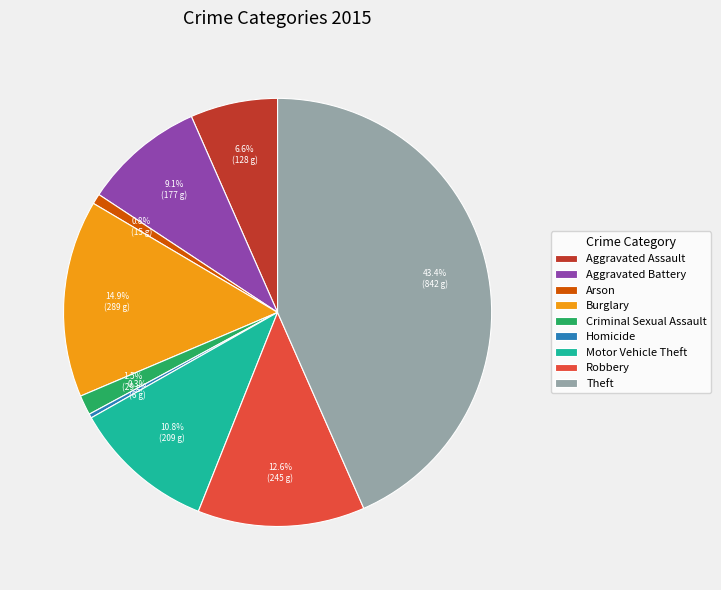

Which has a higher value, Arson or Aggravated Assault?

Aggravated Assault